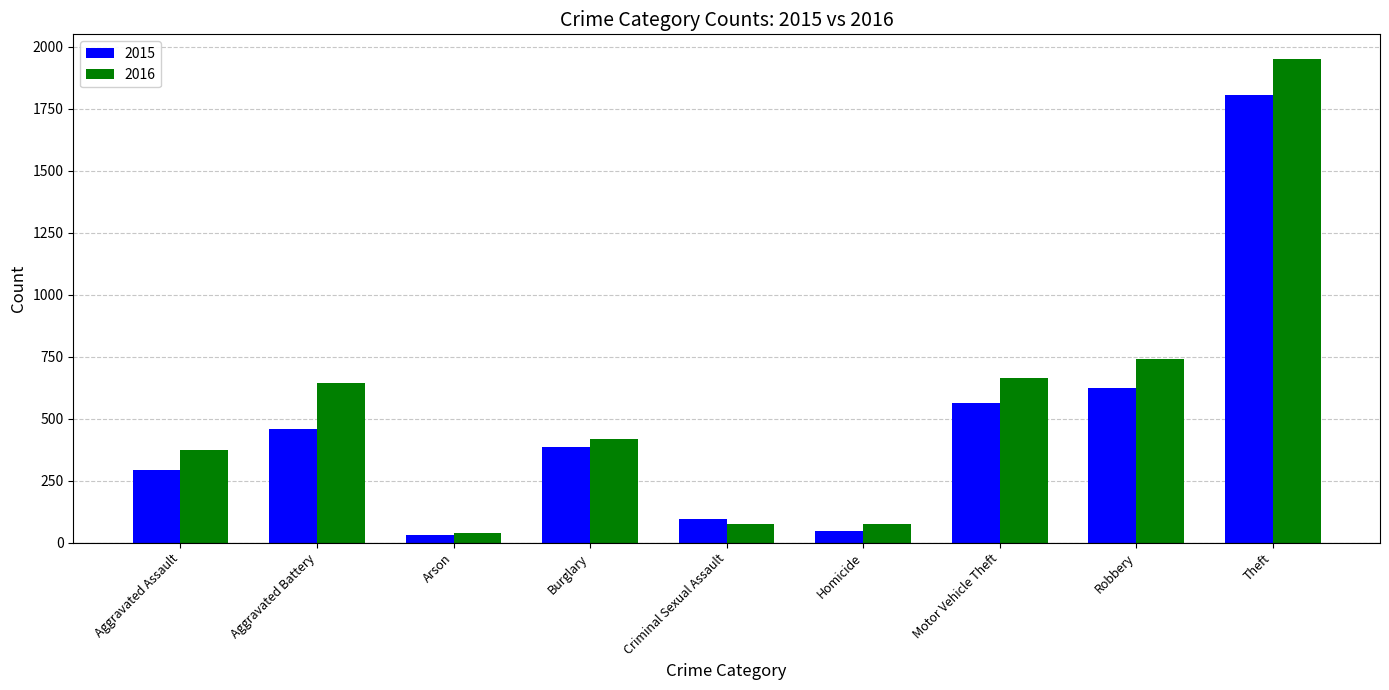

The value of 2015 at Criminal Sexual Assault is 174. True or false?

False